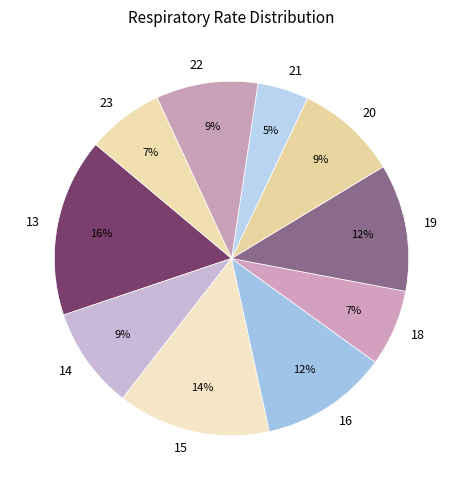

Is there any slice that represents more than half of the pie?

No